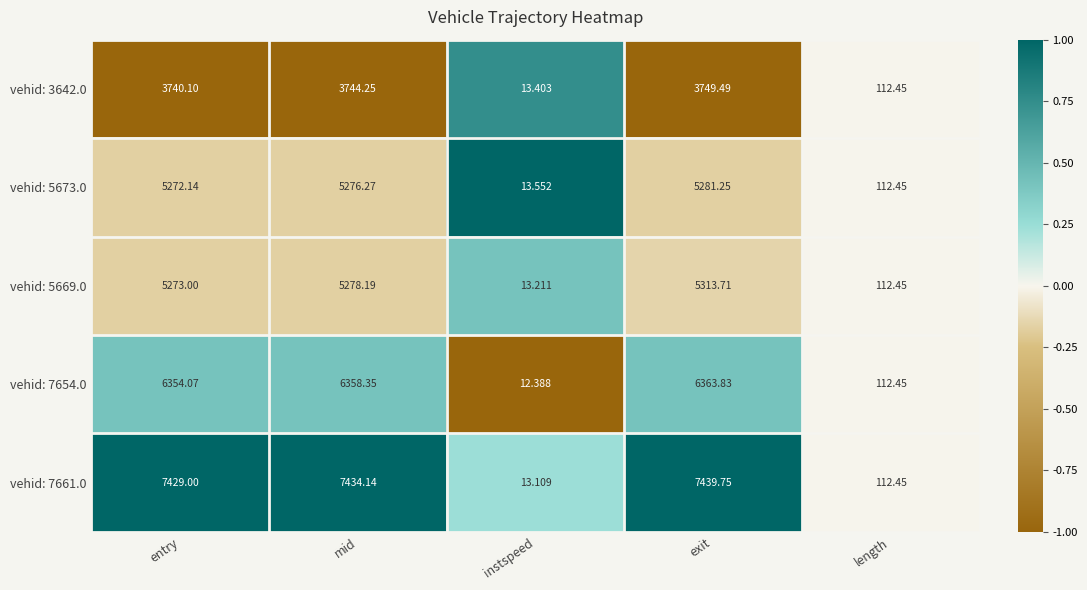

List the series in order of their peak value, highest first.

vehid: 7661.0, vehid: 7654.0, vehid: 5669.0, vehid: 5673.0, vehid: 3642.0